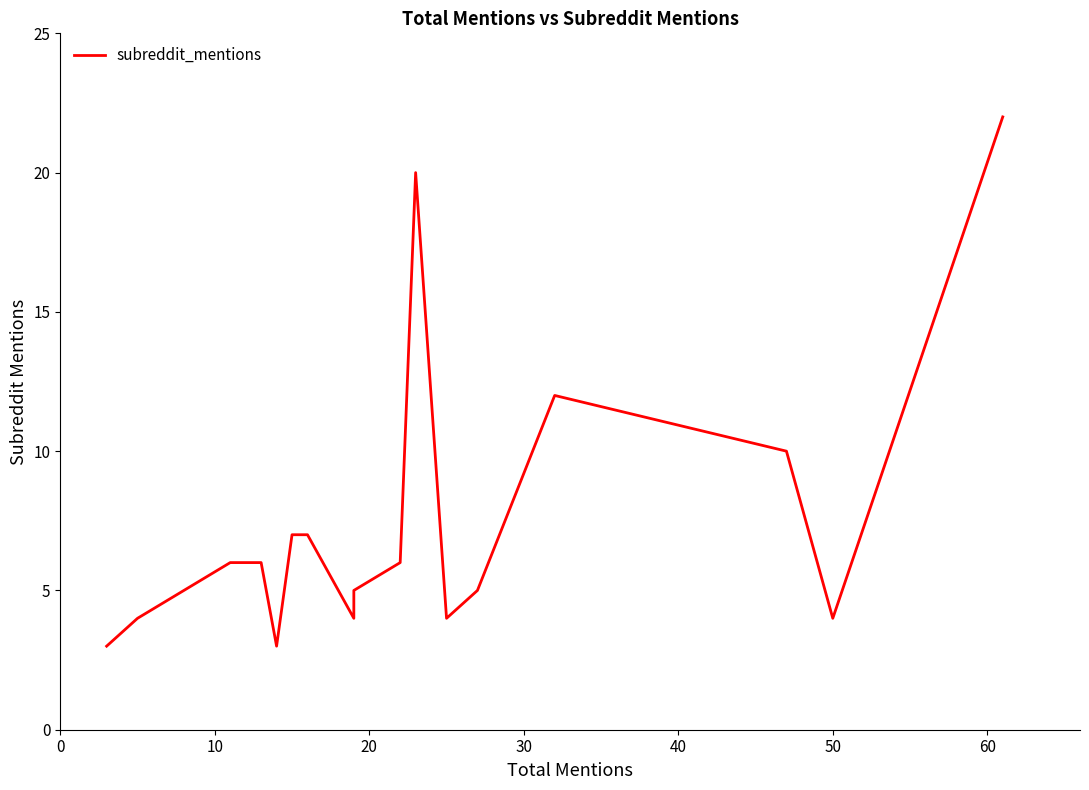

Is it true that the value at 70 is 2?

False